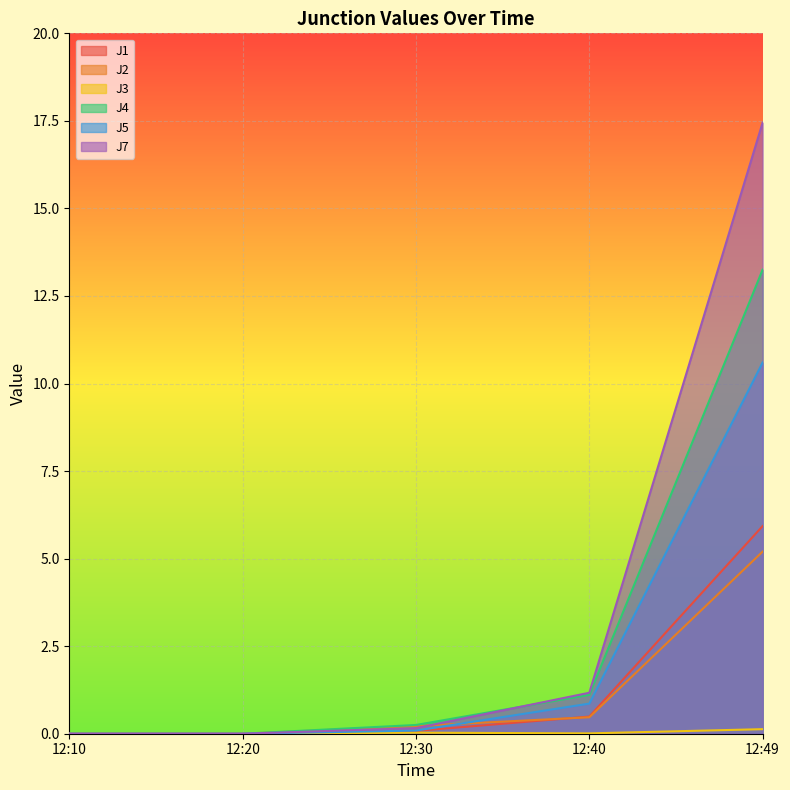

What is the difference between the highest and lowest values at 12:40?

1.2